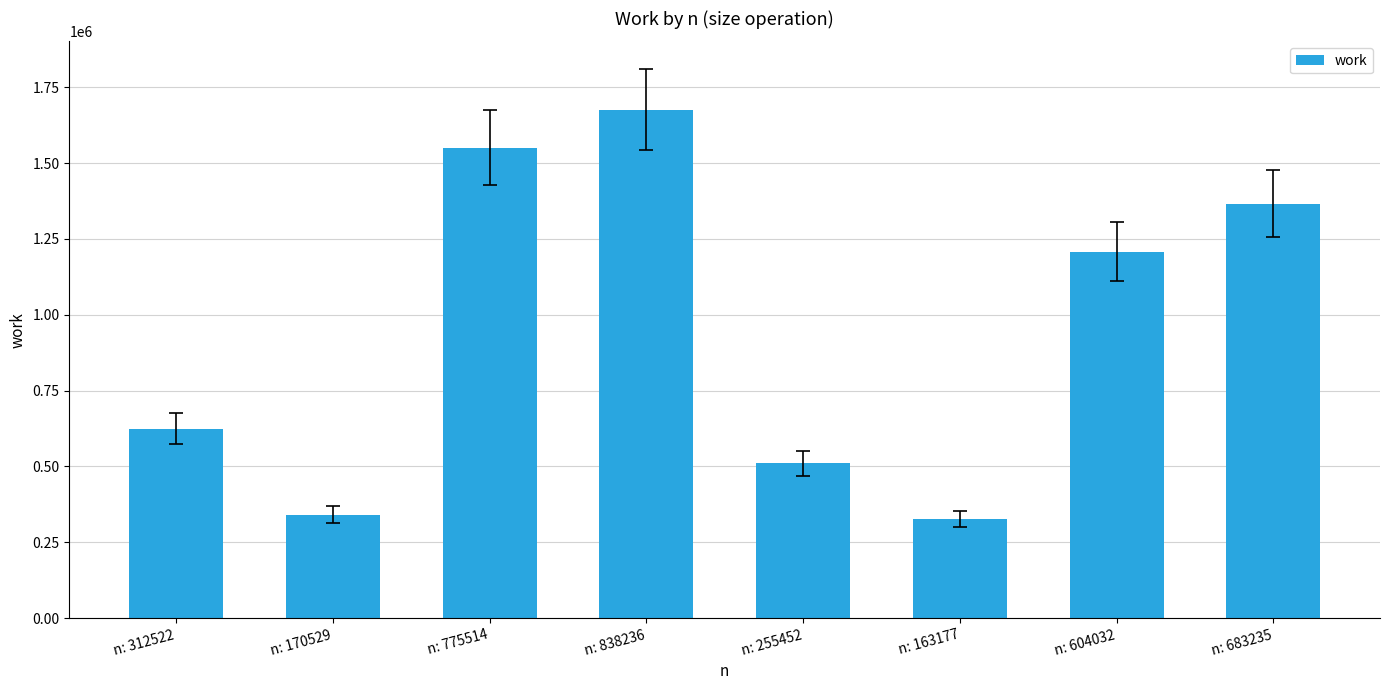

Reading left to right, extract all data points from this chart.

625044	341058	1551028	1676472	510904	326354	1208064	1366470